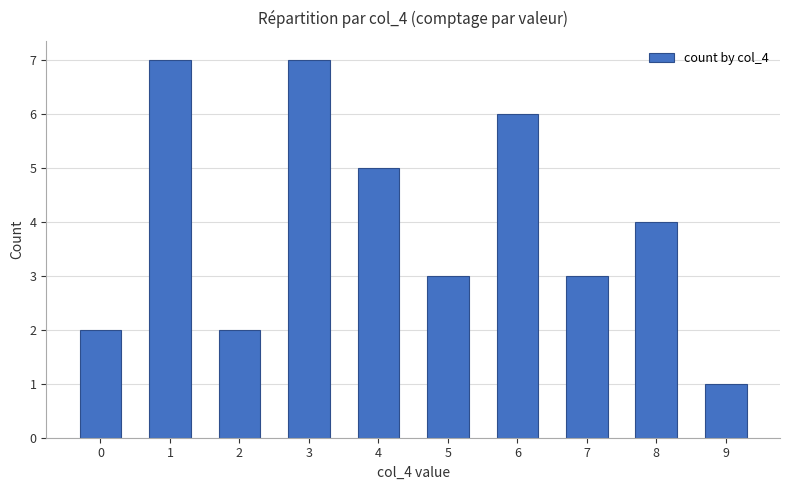

What is the value of the 6th bar from the left?

3